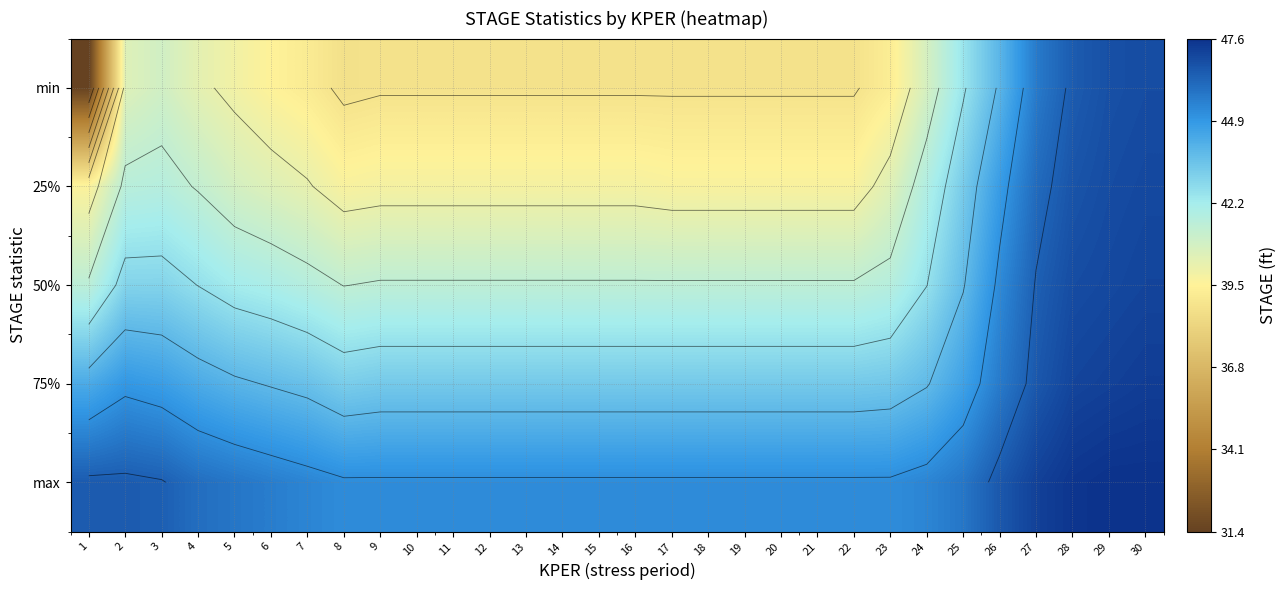

Between 12 and 19, which series saw the biggest shift?

25%